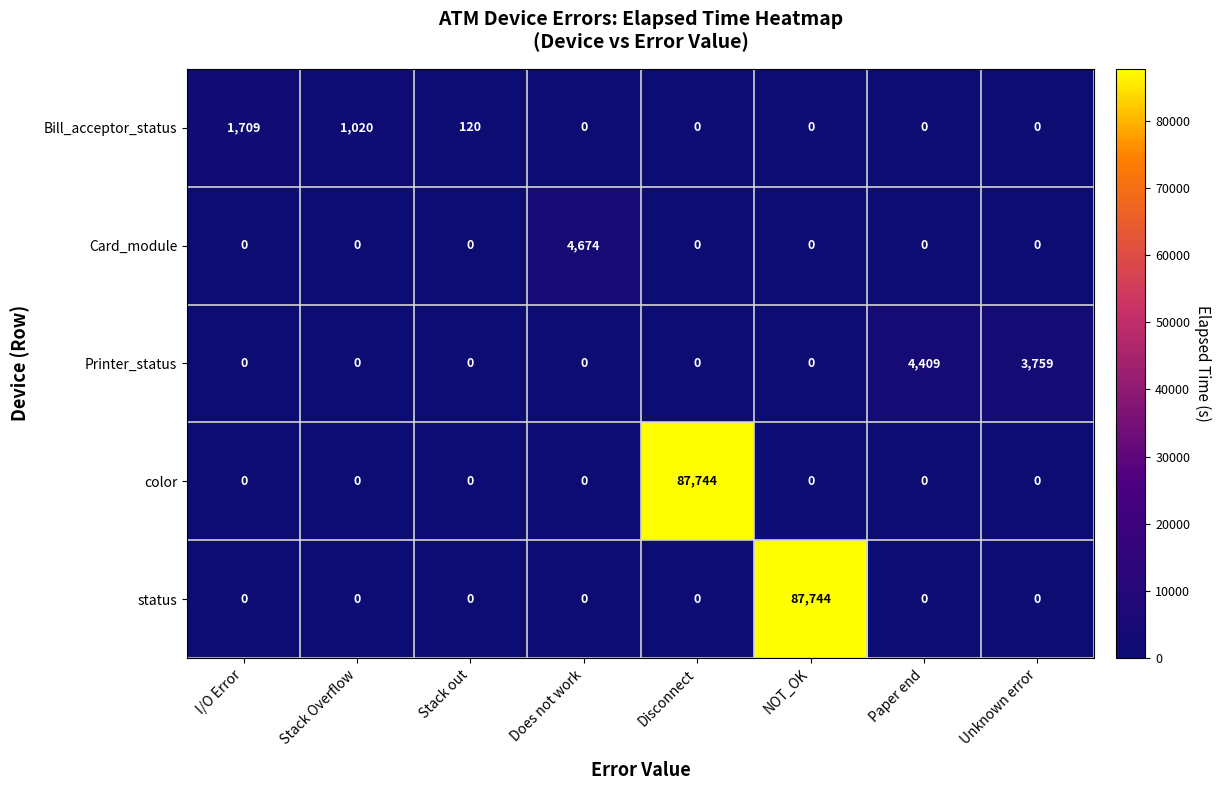

At how many categories does at least one series exceed 72523?

2